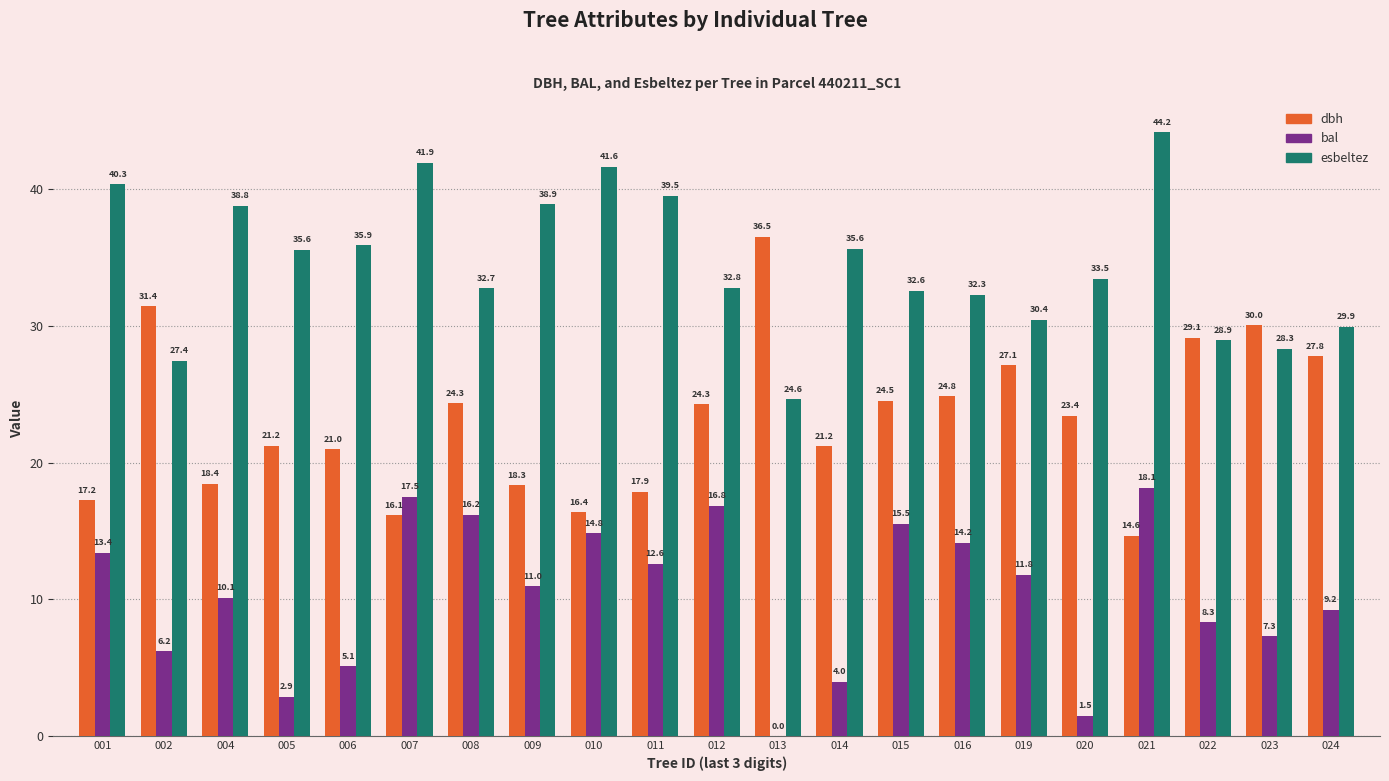

Are the bars grouped side by side (vs. stacked)?

Yes